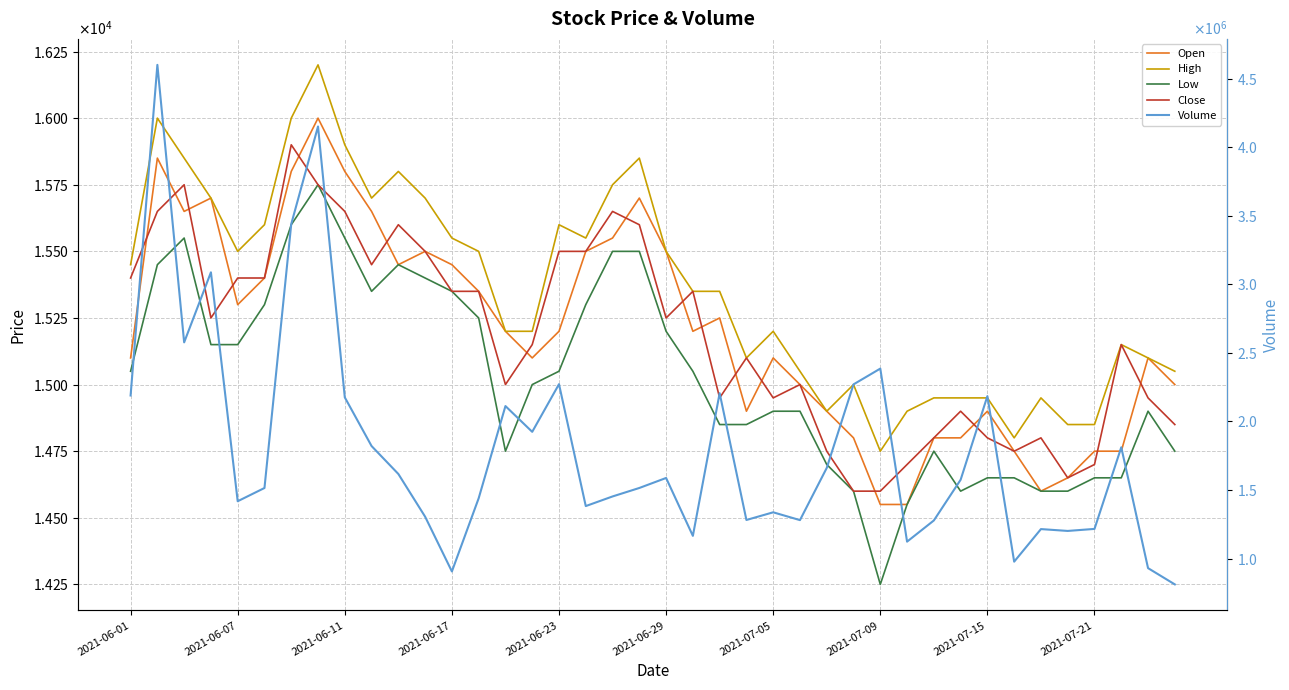

Which series ends up on top after the final intersection of Open and Close?

Open